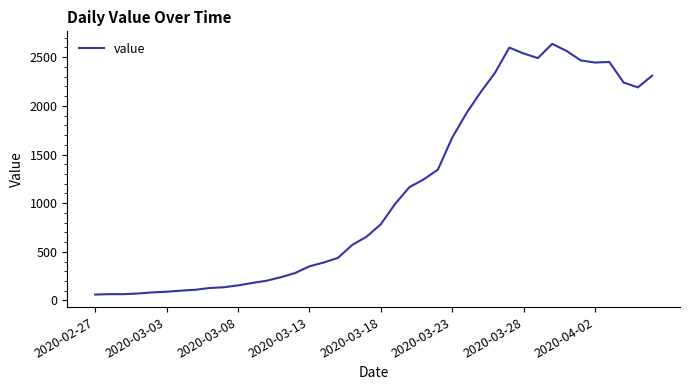

What is the minimum value shown in the chart?

61